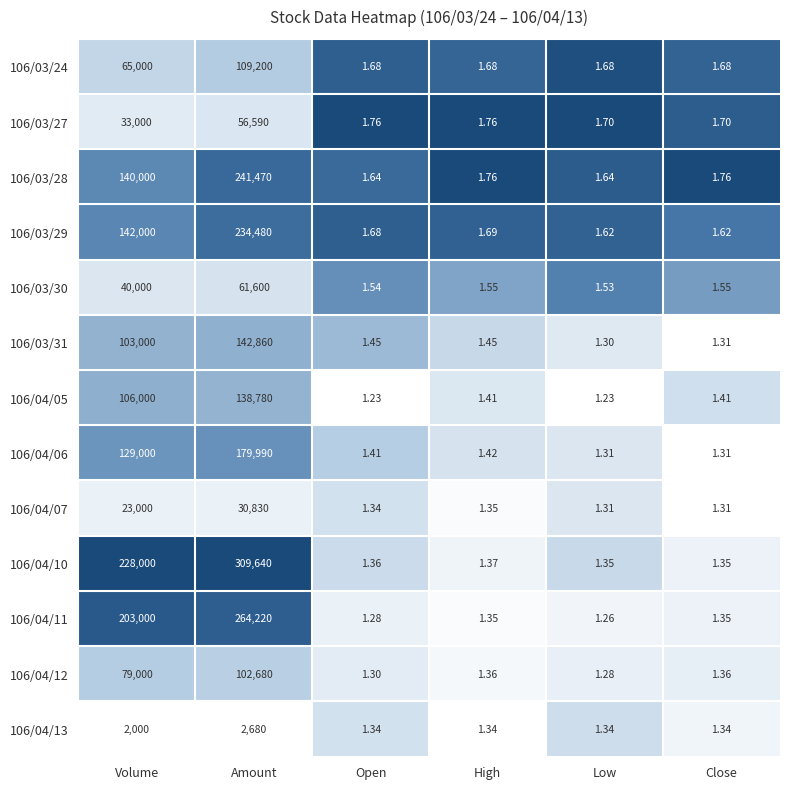

Which category has the highest value in the 106/03/27 series?

Amount